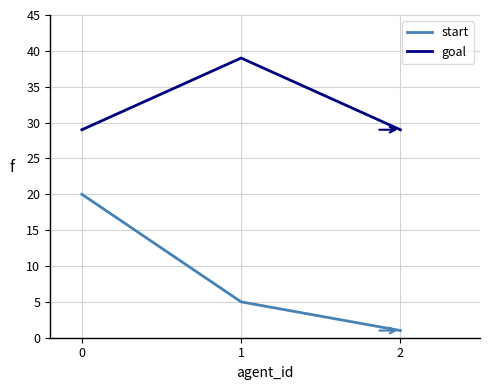

Which series has the largest total across all categories?

goal